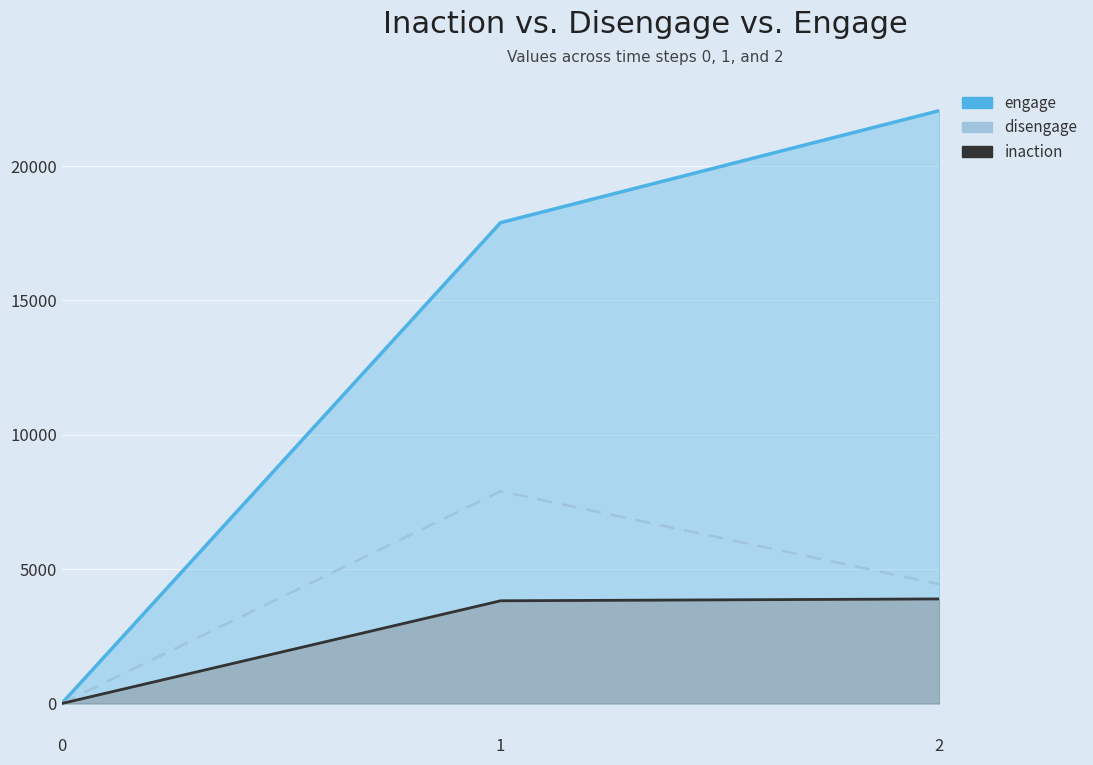

Between 1 and 2, which series saw the biggest shift?

engage